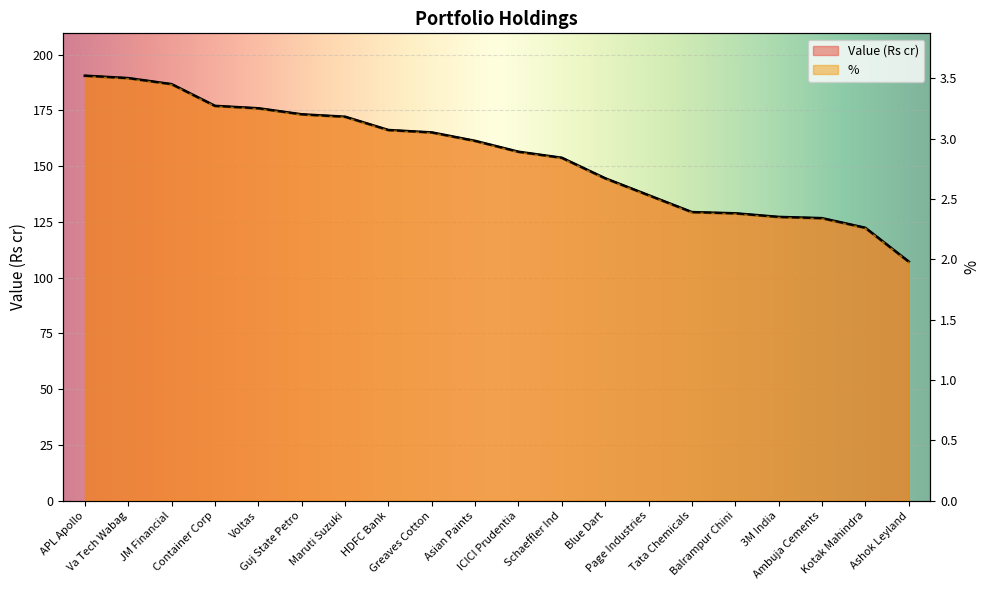

At which category is the sum across all series the highest?

APL Apollo